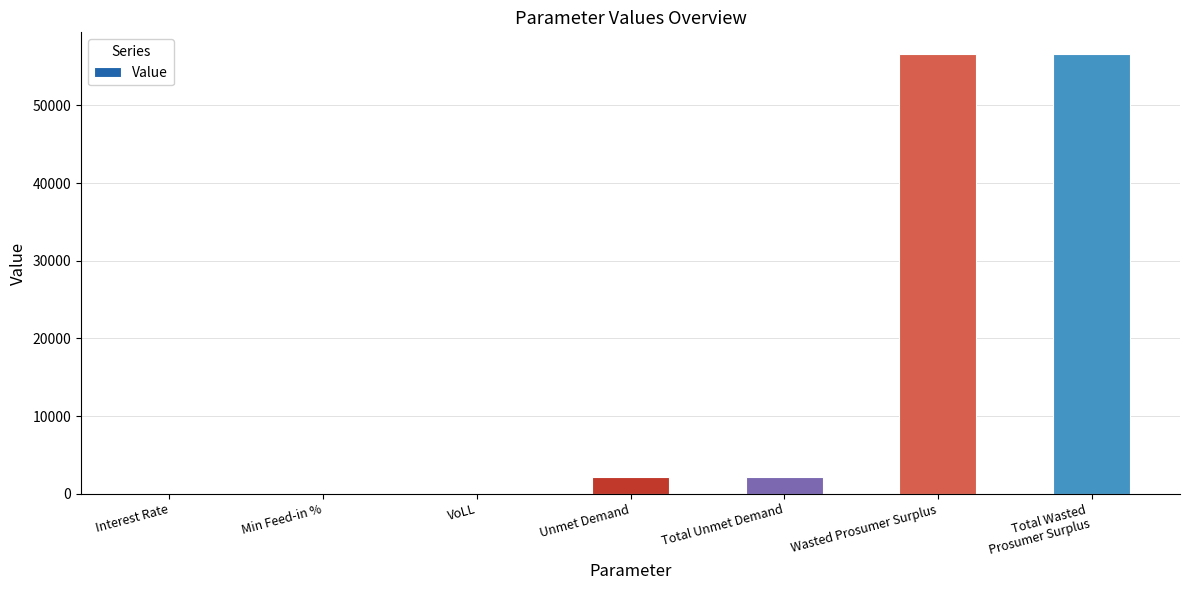

What is the greatest value displayed?

56591.3